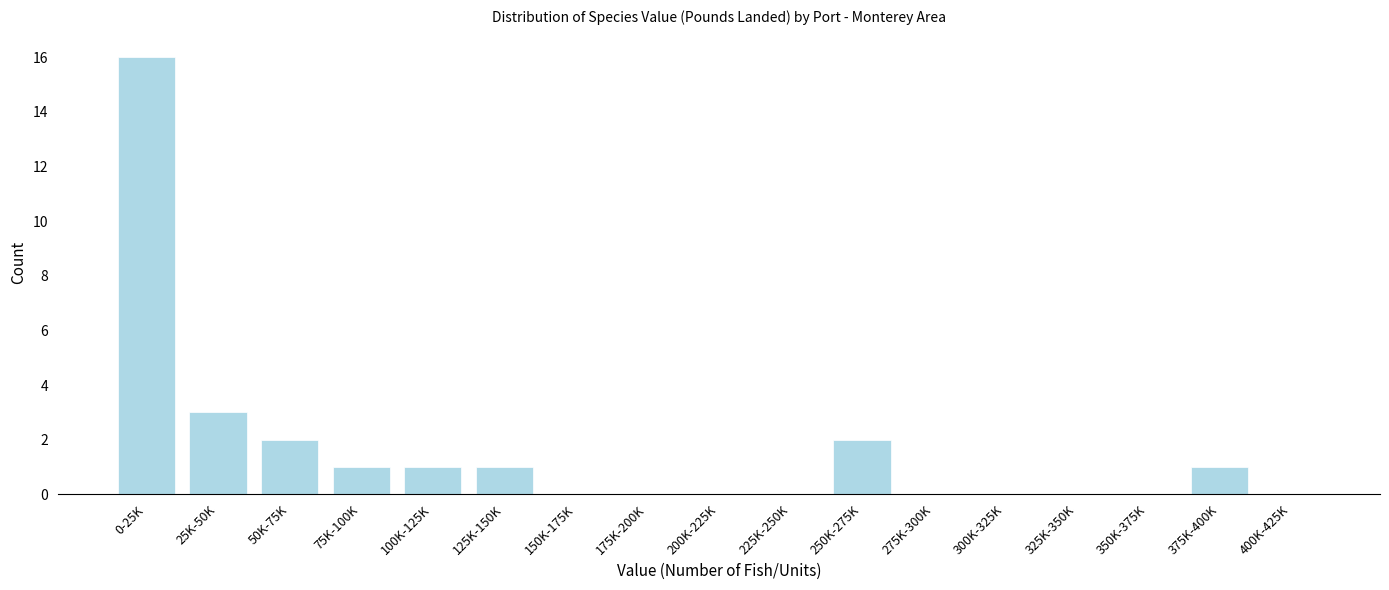

Reading left to right, transcribe all the data shown in this chart.

0-25K=16	25K-50K=3	50K-75K=2	75K-100K=1	100K-125K=1	125K-150K=1	150K-175K=0	175K-200K=0	200K-225K=0	225K-250K=0	250K-275K=2	275K-300K=0	300K-325K=0	325K-350K=0	350K-375K=0	375K-400K=1	400K-425K=0